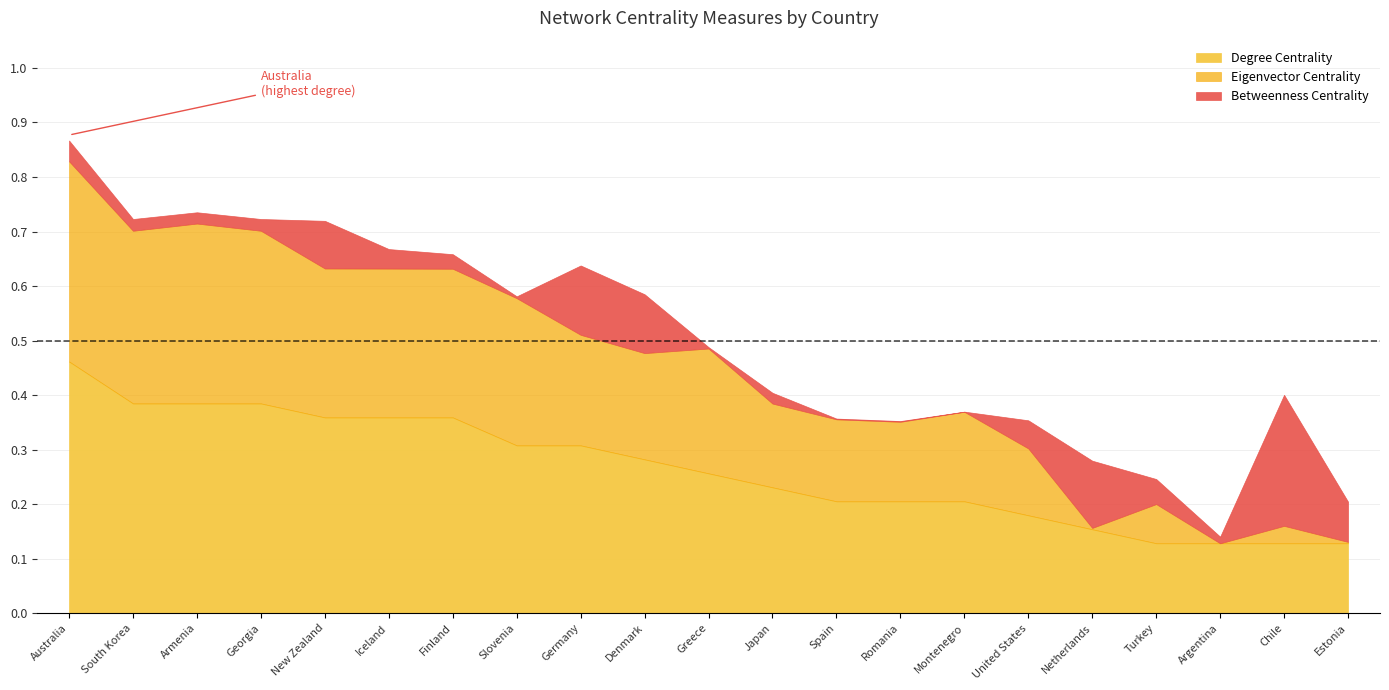

What is the maximum value for Eigenvector Centrality?

0.4